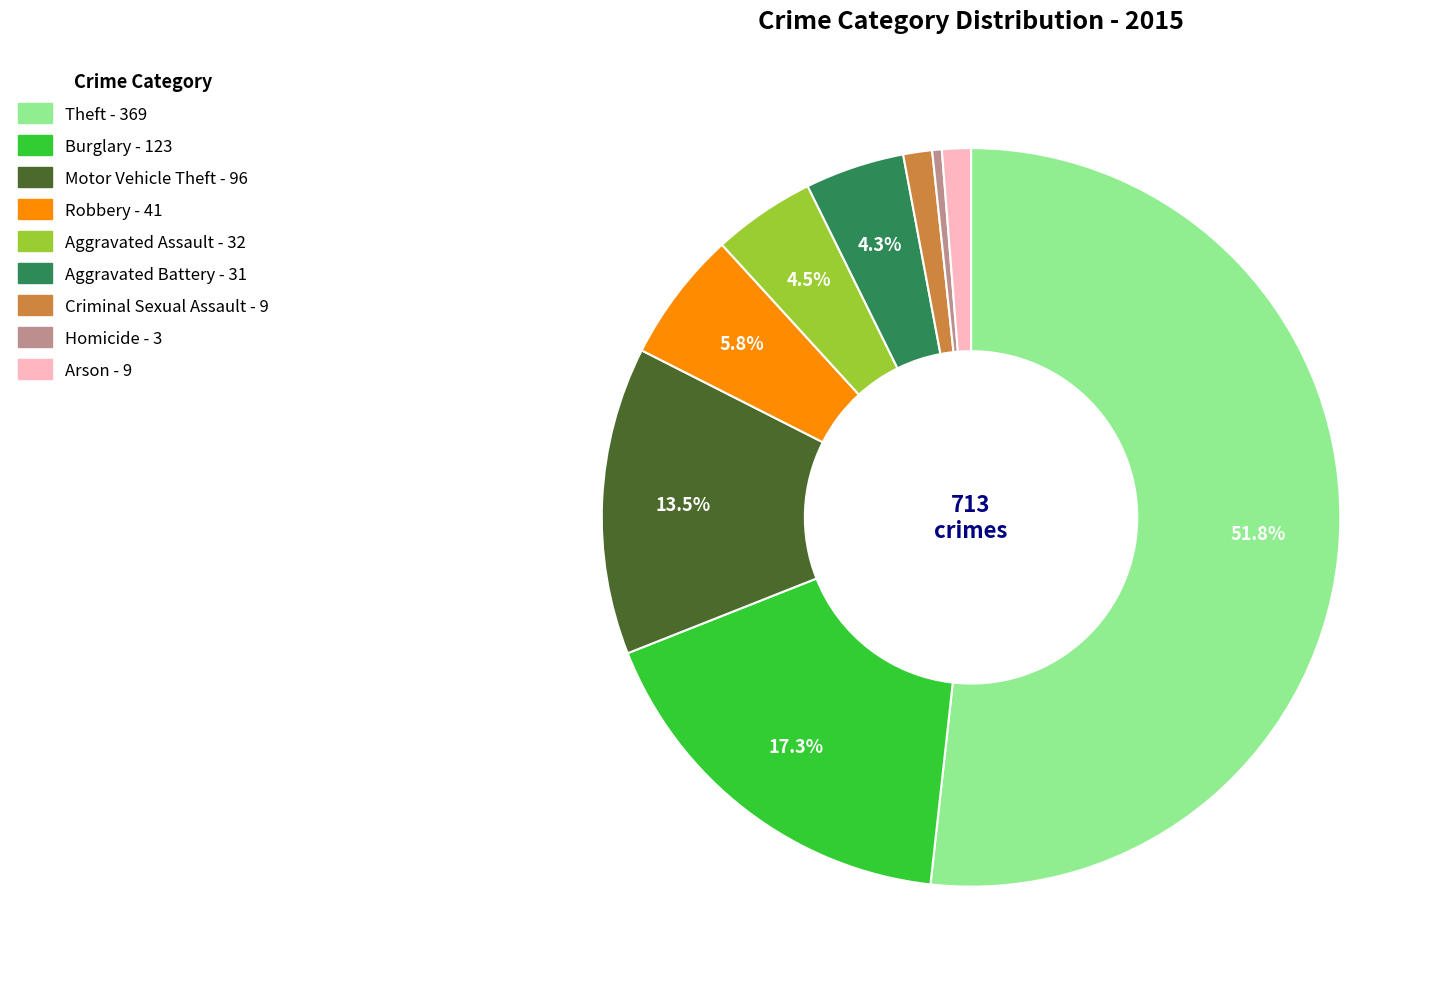

Which slice is the smallest?

Homicide